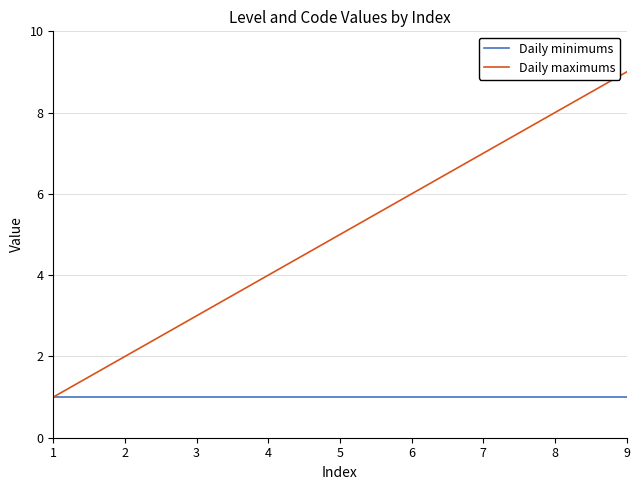

Which series has the widest spread of values?

Daily maximums